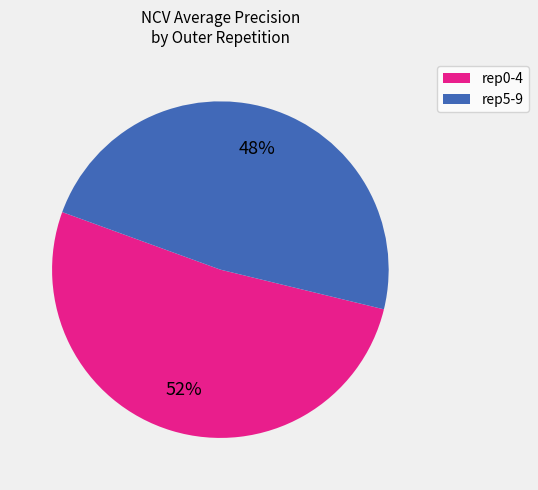

To the nearest percent, what is the difference between the largest and smallest slice percentages?

4%